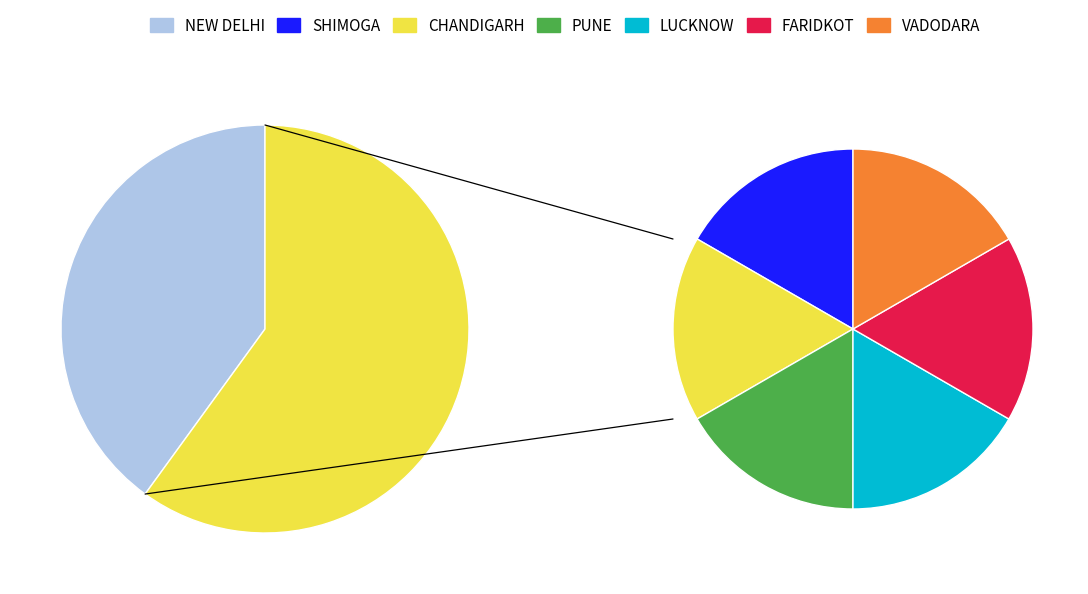

The FARIDKOT slice represents 18% of the pie. True or false?

False